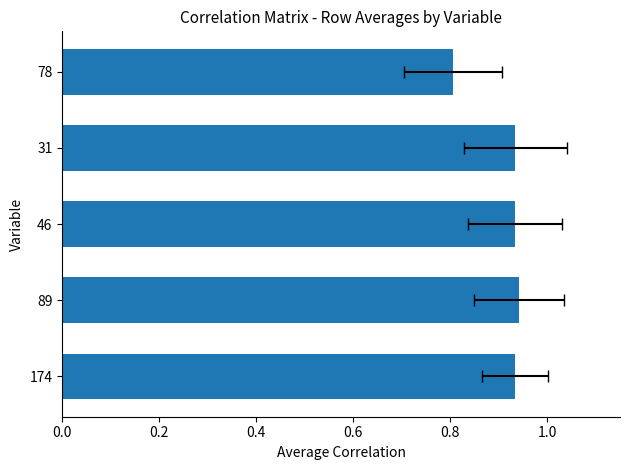

What is the greatest value displayed?

0.9